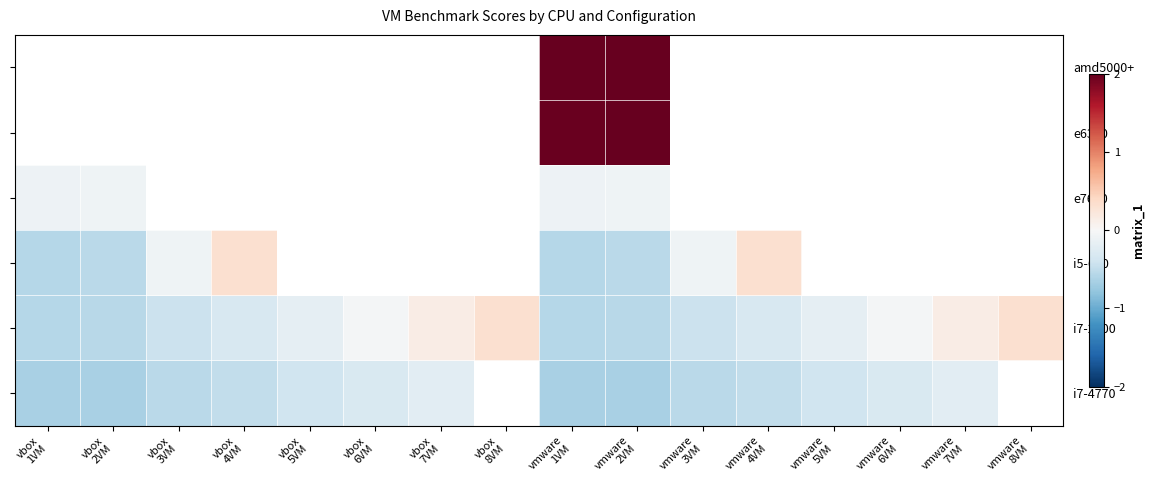

What is the difference between the i7-4770 values at vmware 3VM and vmware 7VM?

0.3